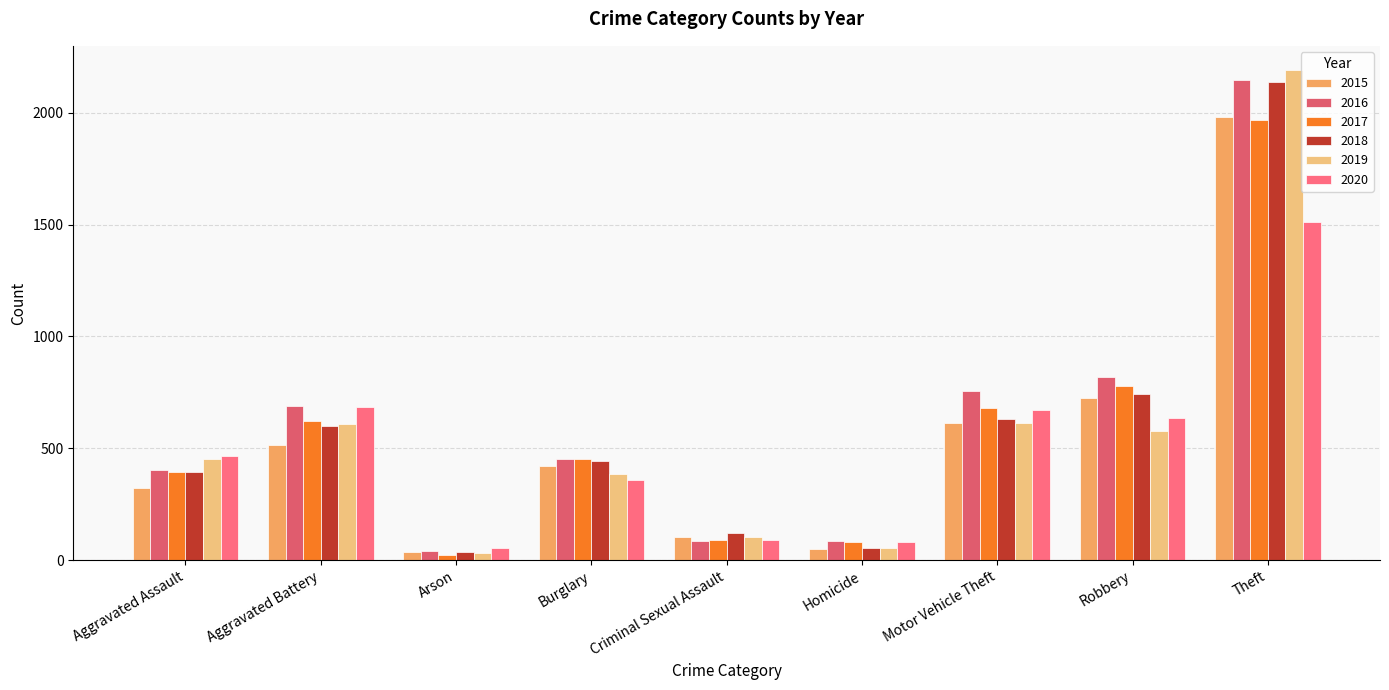

How many data points in 2017 are less than 453?

4